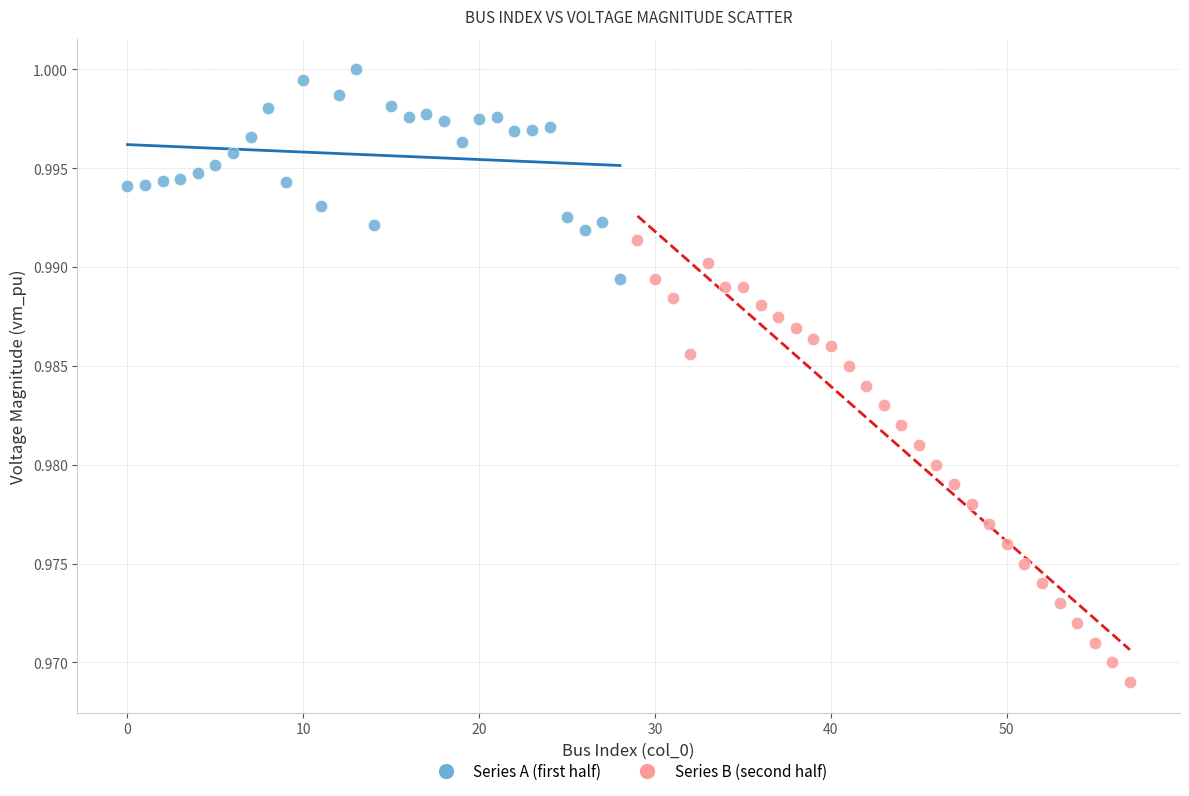

Which series reaches the maximum Y coordinate?

Series A (first half)